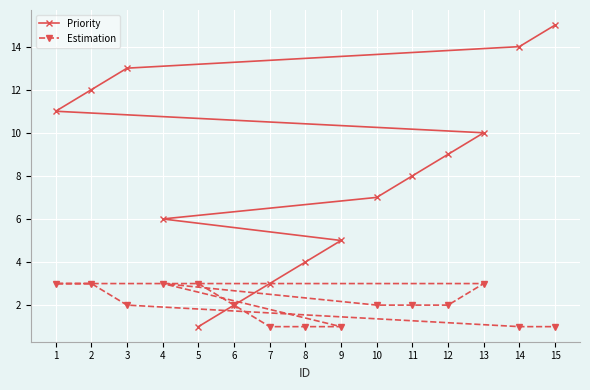

The Estimation series shows 1 at 15. True or false?

True